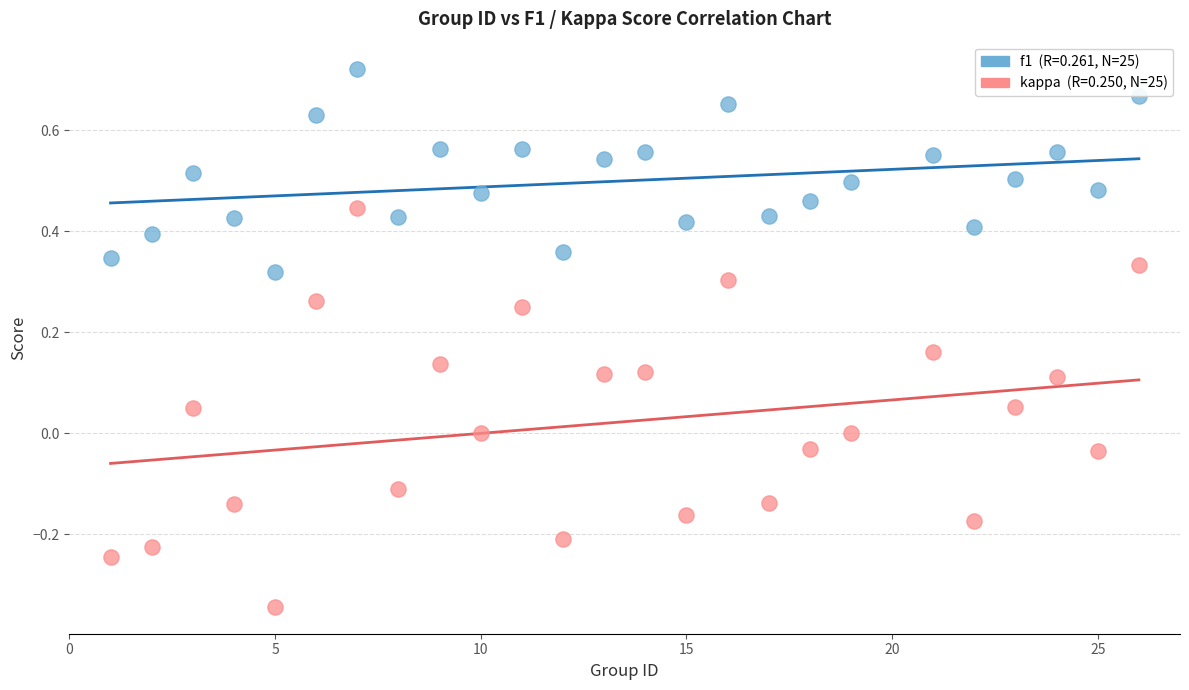

Across all data points, what is the range of Y values (max minus min)?

1.1